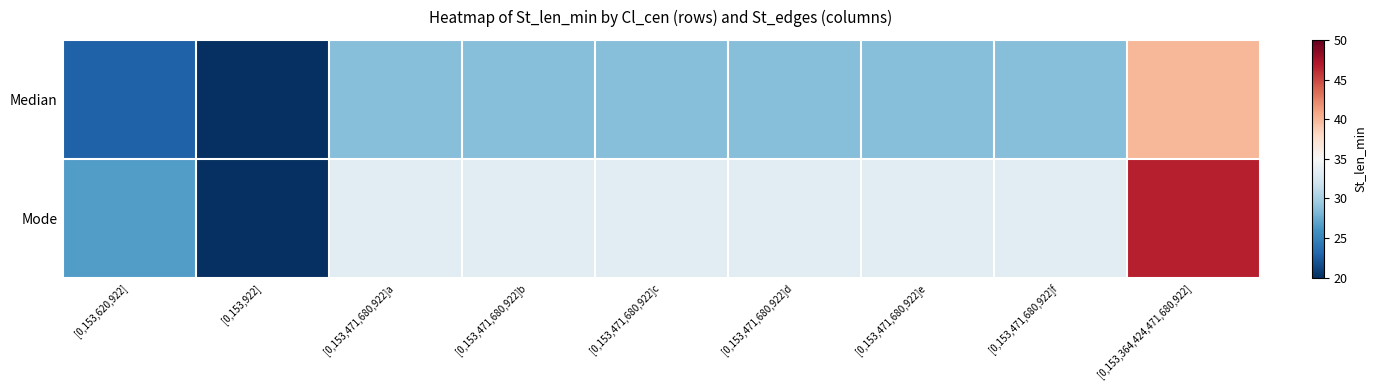

List the series in order of their peak value, highest first.

Mode, Median